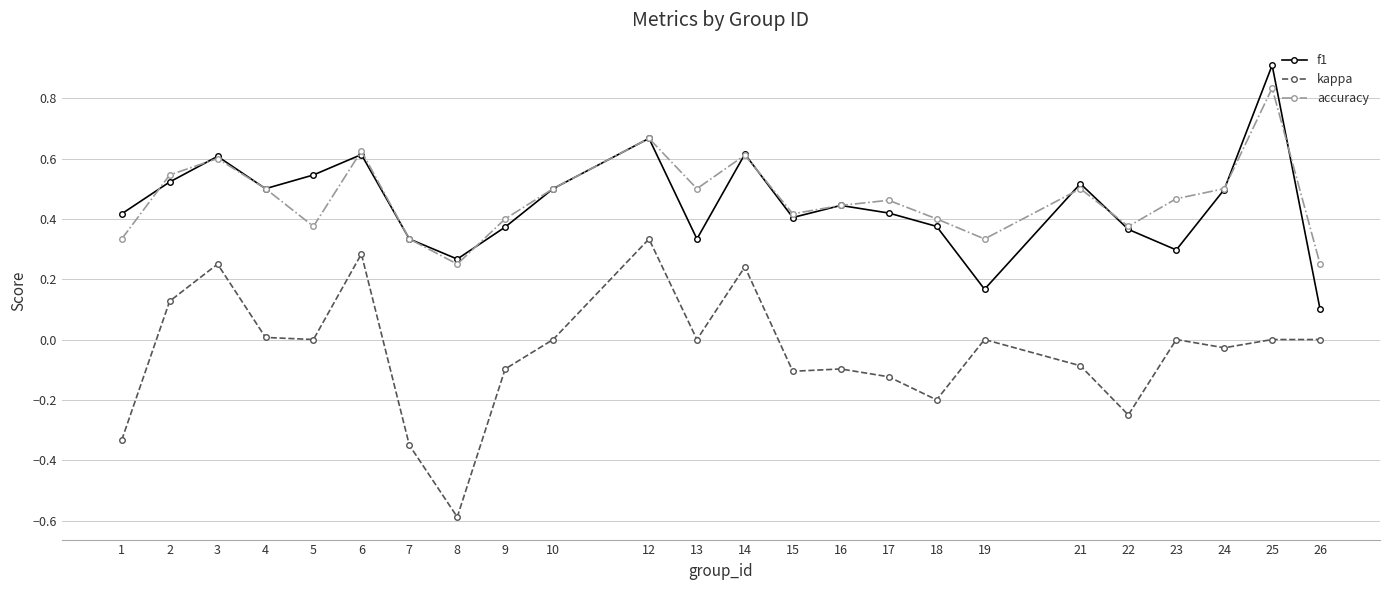

Rank the series by their maximum value, from highest to lowest.

f1, accuracy, kappa